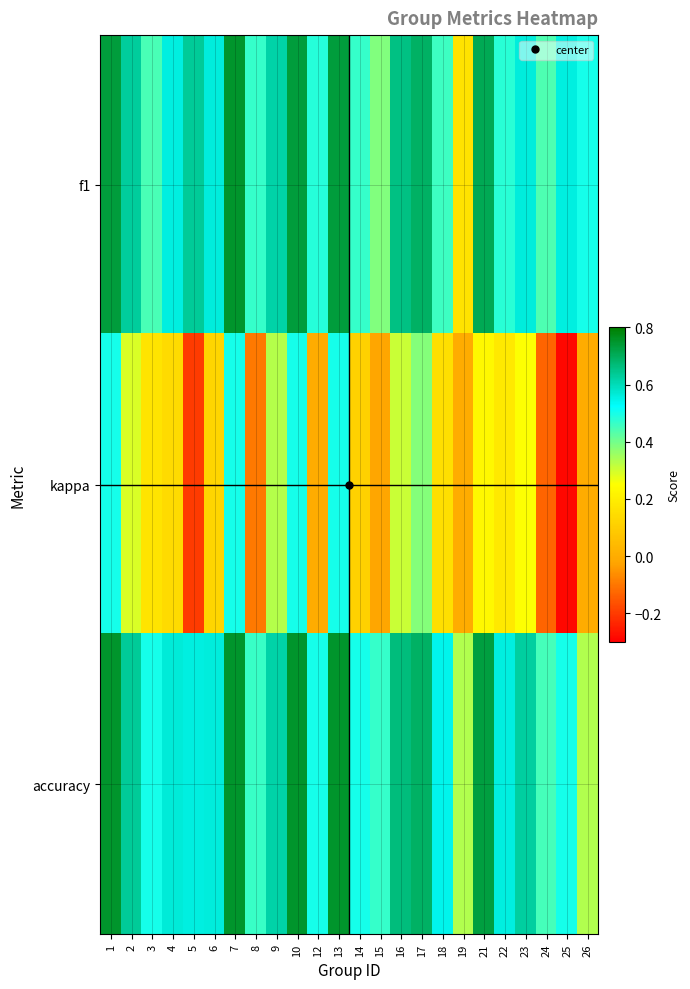

Count the number of data series in this chart.

3